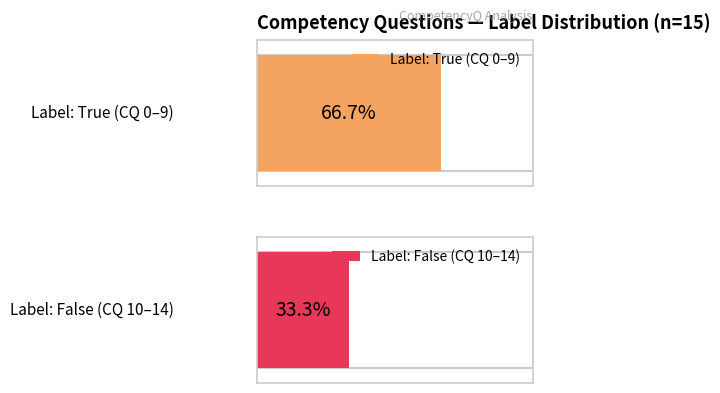

How many groups of bars are there?

2